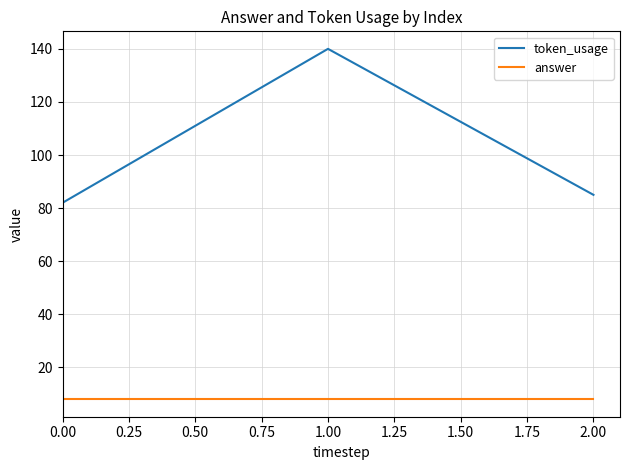

At how many categories does at least one series exceed 40?

3